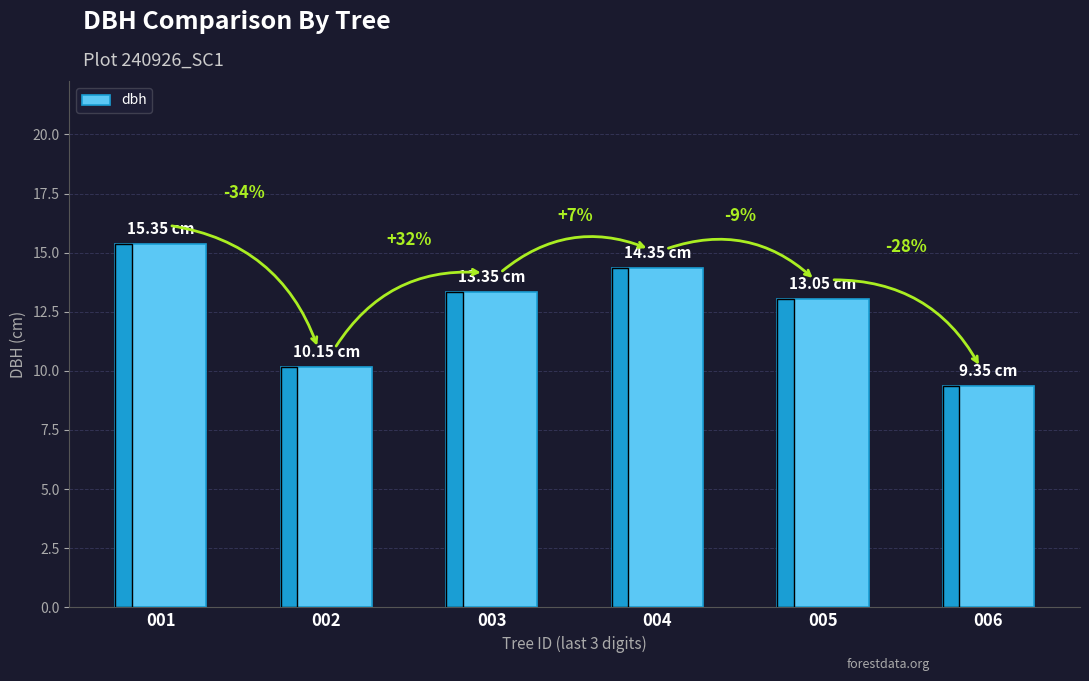

Are the bars horizontal?

No